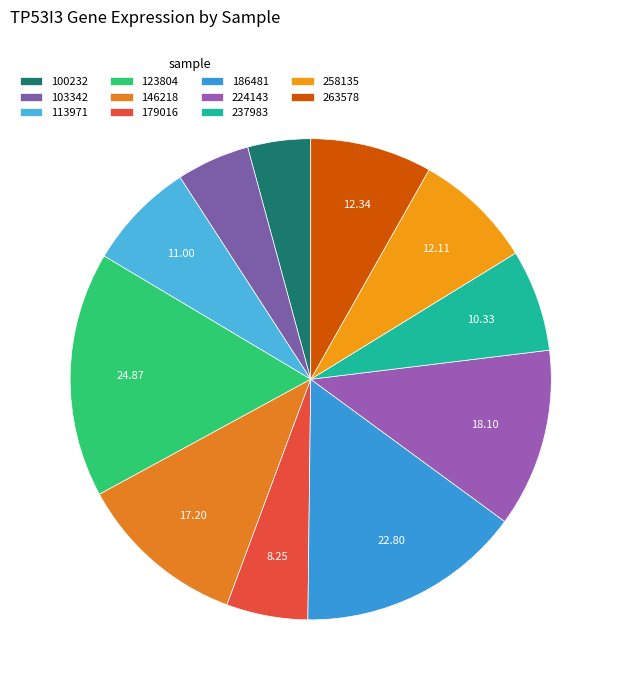

To the nearest percent, what is the combined percentage of 258135 and 103342?

13%